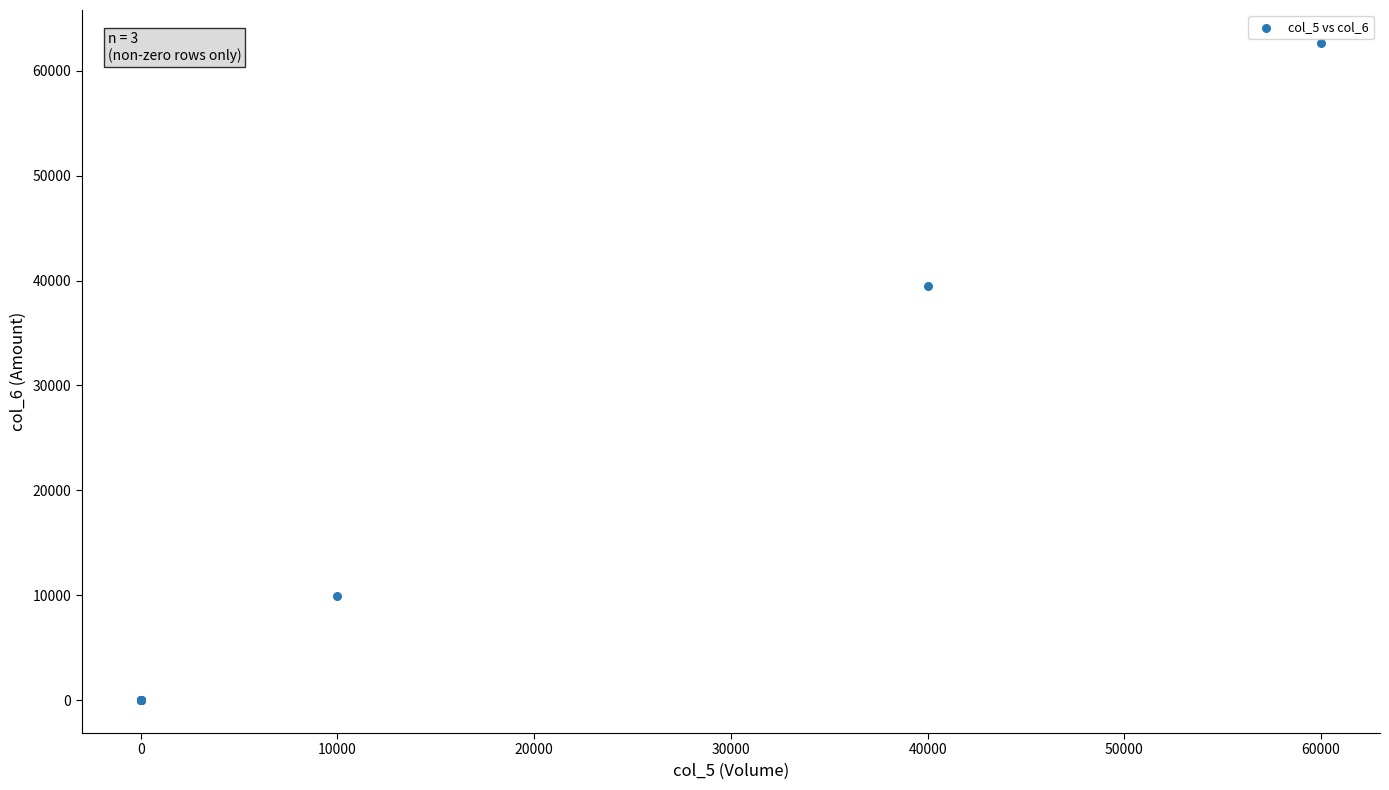

What Y value in the scatter plot is closest to 31330?

39500